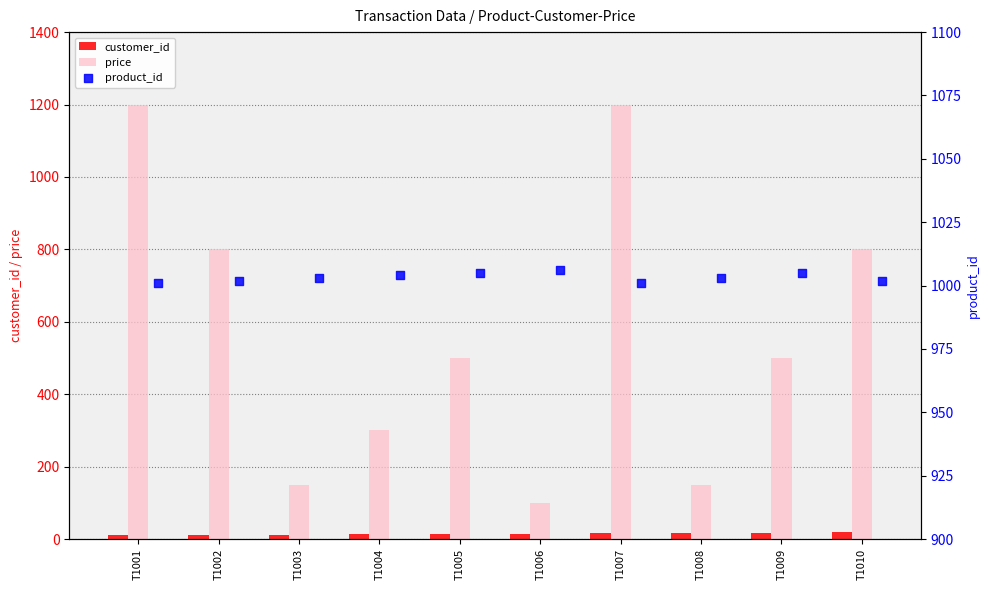

Is the value of price at T1007 greater than the value of customer_id at T1003?

Yes